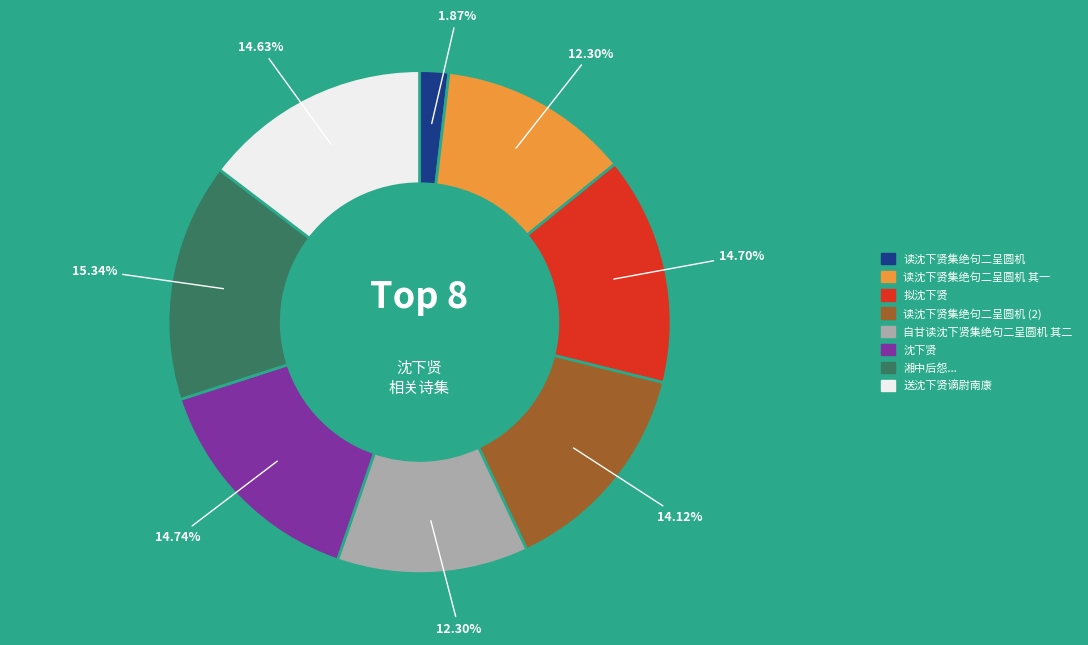

Is there any slice that represents more than half of the pie?

No